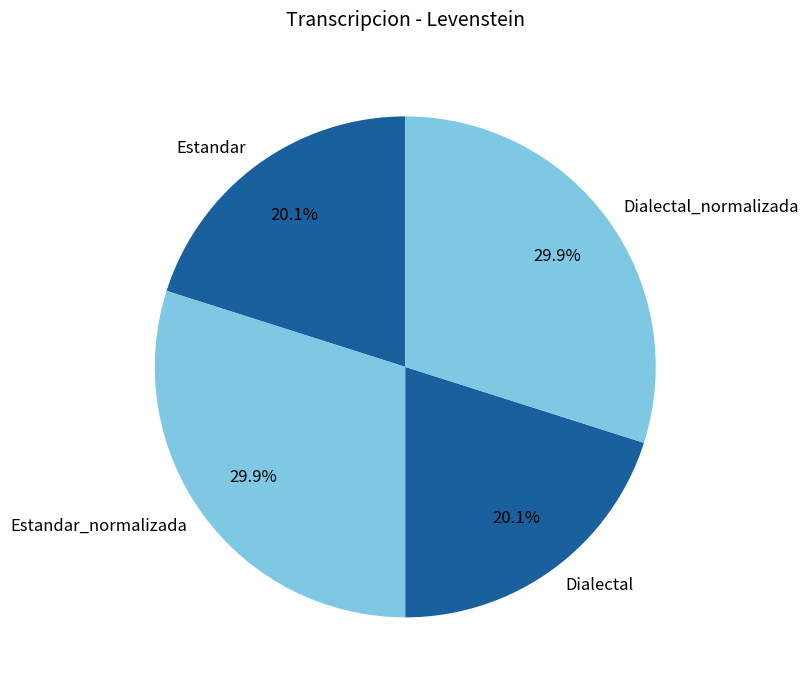

True or false: Estandar accounts for 20% of the total.

True